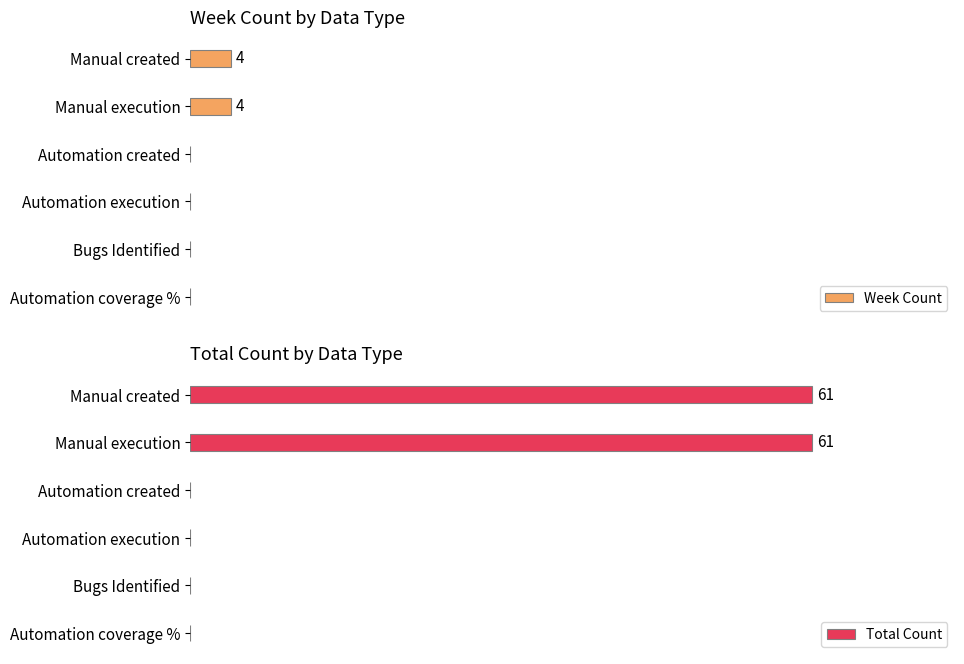

What is the difference between the Week Count values at Manual created and Automation execution?

4